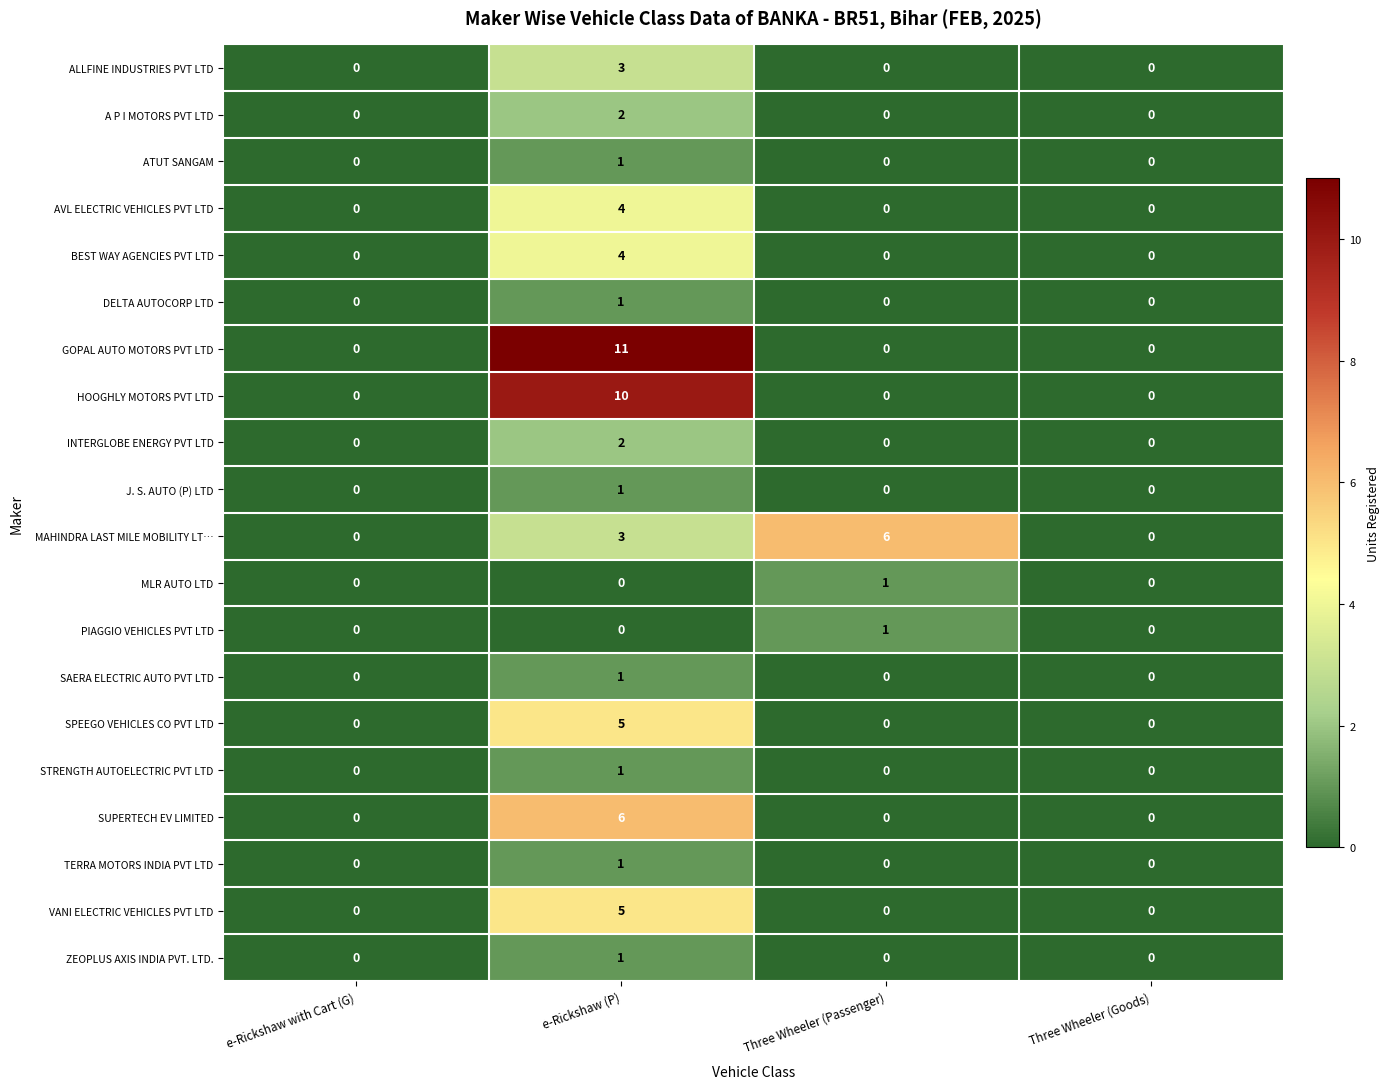

What is the difference between the maximum and minimum values in the BEST WAY AGENCIES PVT LTD series?

4